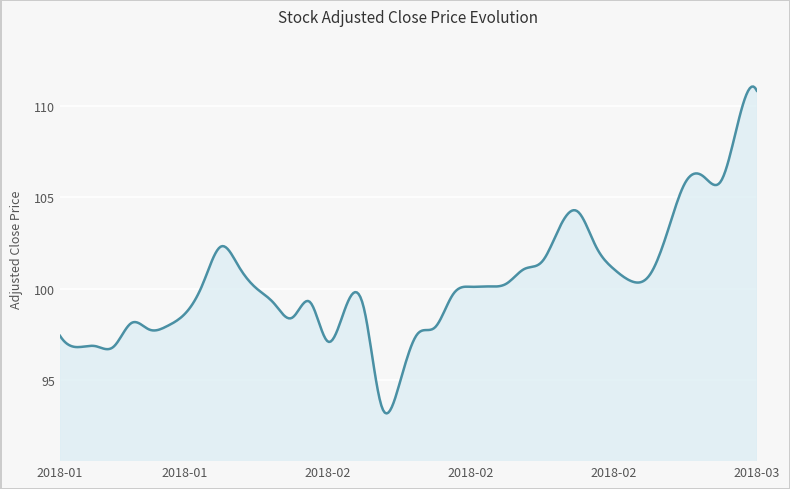

What is the maximum value shown in the chart?

111.1